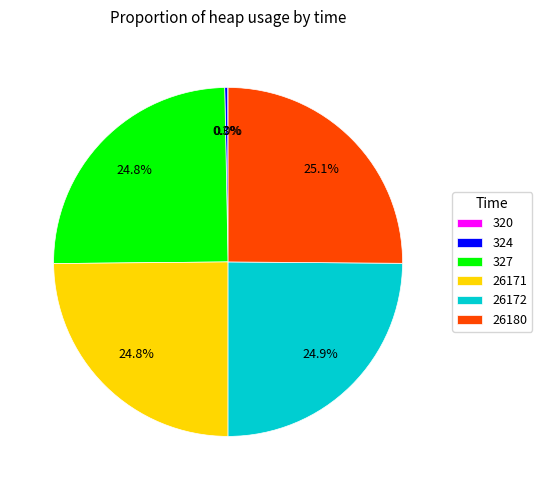

Is it true that 26180 is 25% of the pie?

True